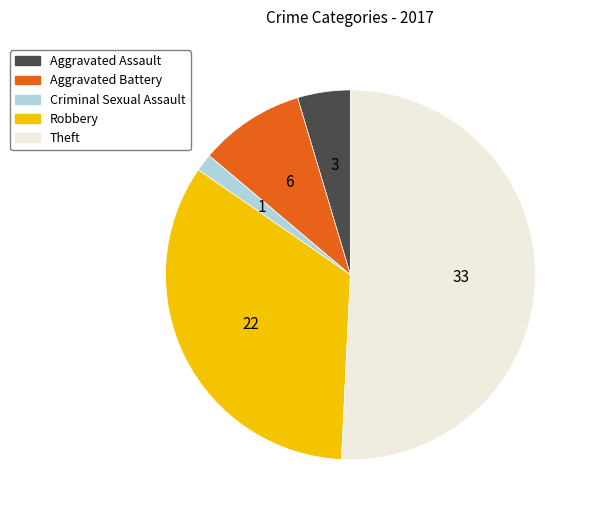

Which has a higher value, Aggravated Battery or Criminal Sexual Assault?

Aggravated Battery